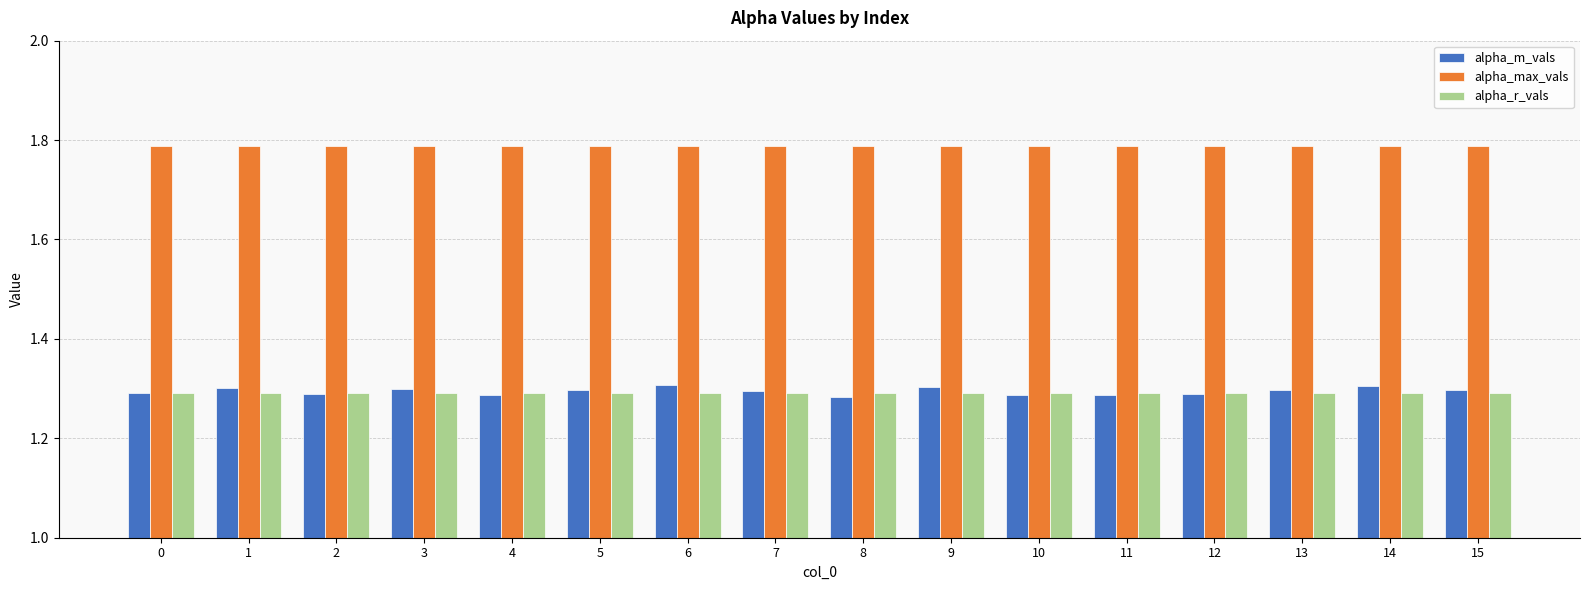

The value of alpha_r_vals at 2 is 1.3. True or false?

True